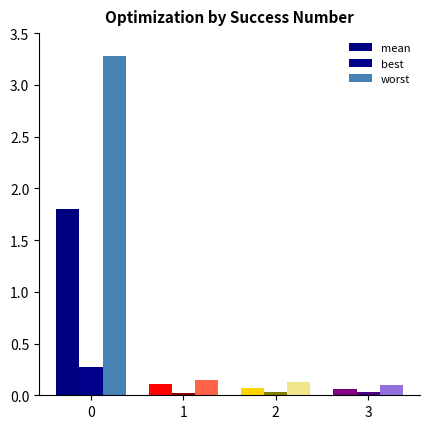

Is it true that mean equals 0.1 at 2?

True